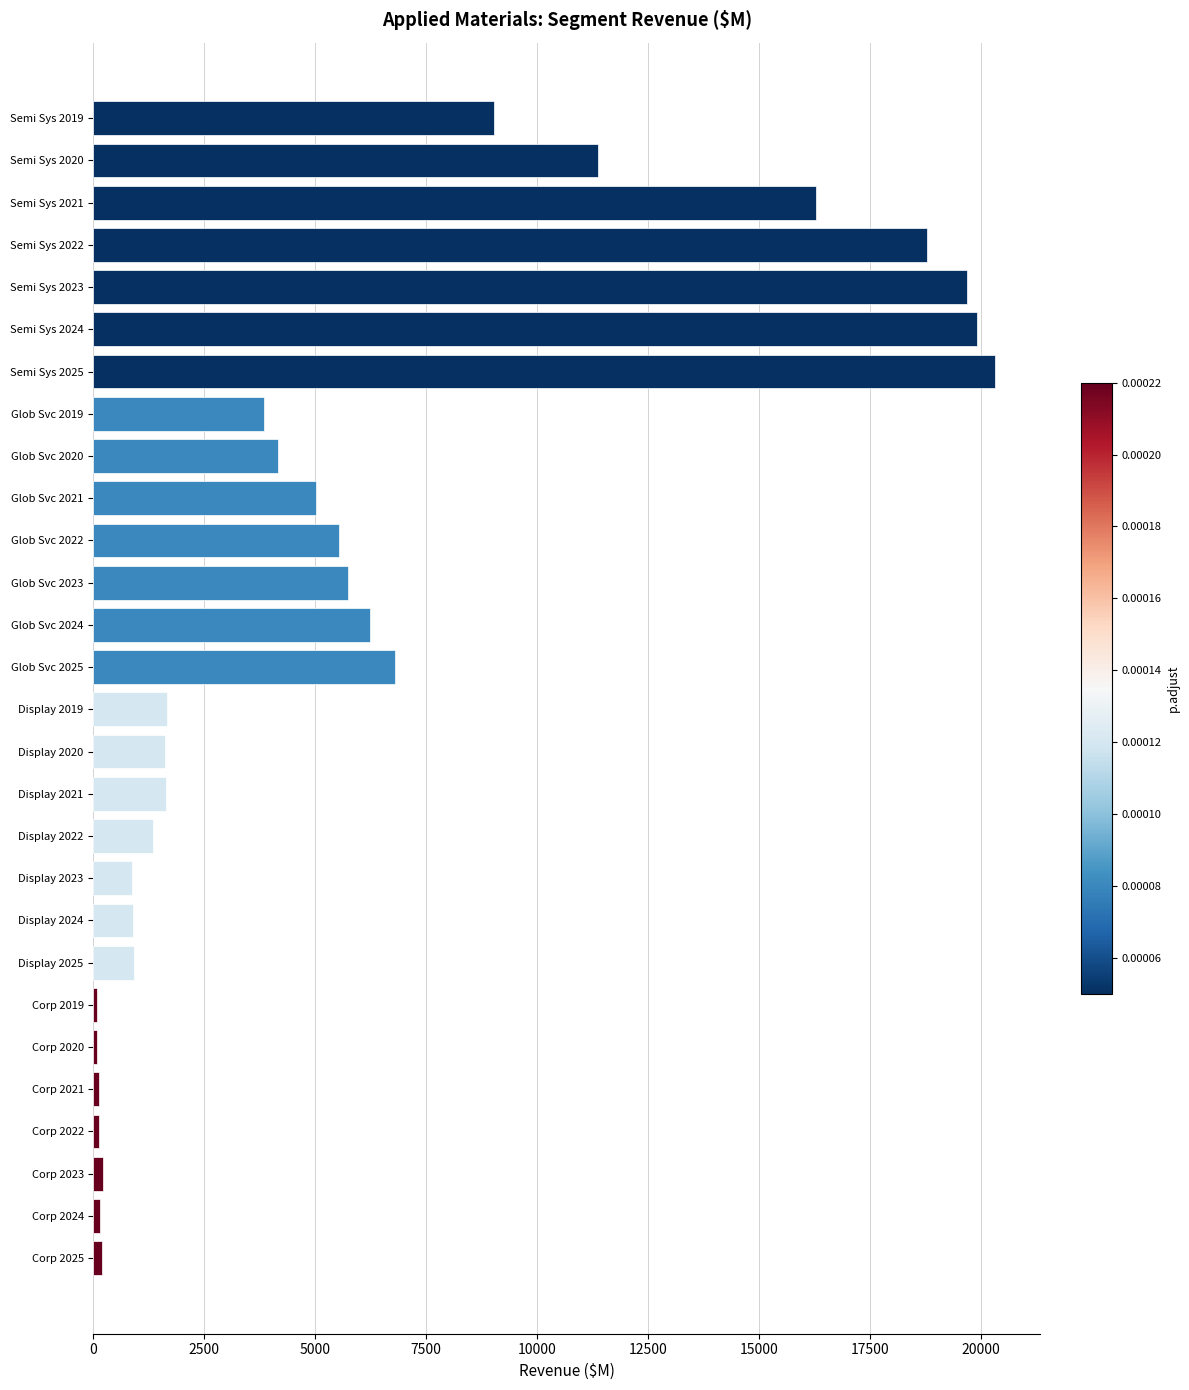

How many bars are there in total?

28